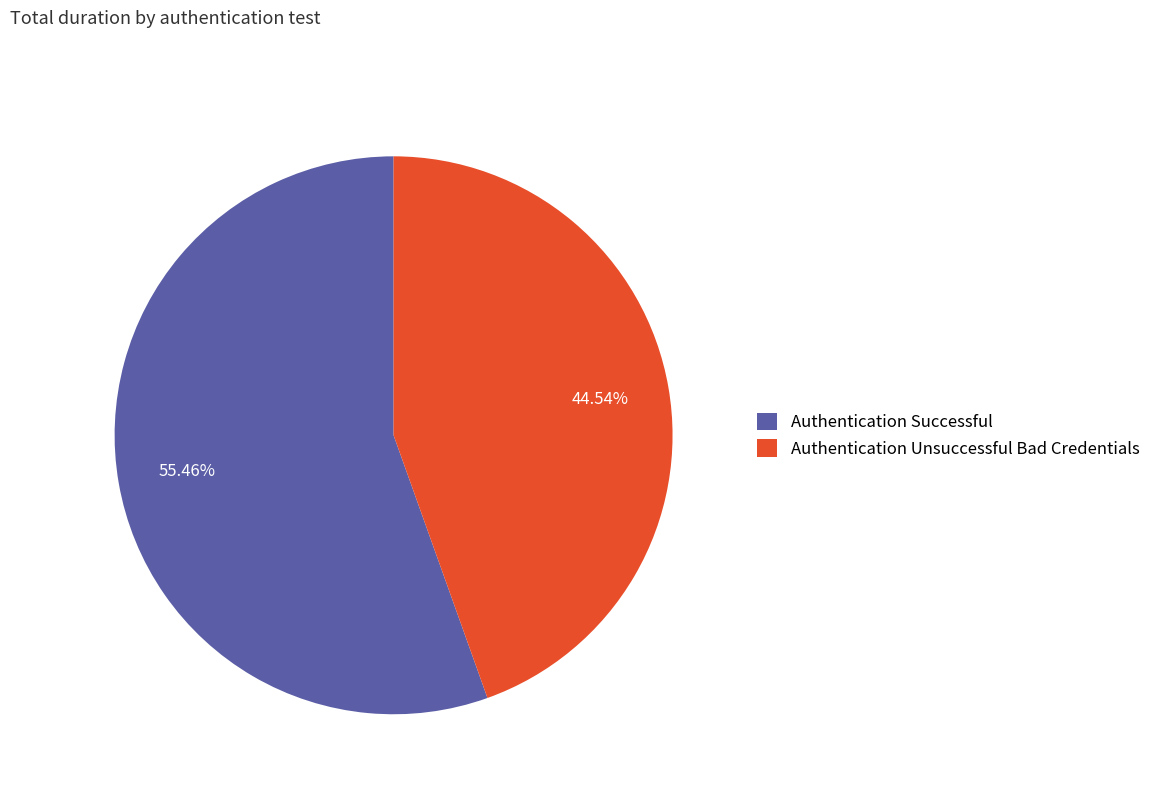

Which slice is the smallest?

Authentication Unsuccessful Bad Credentials